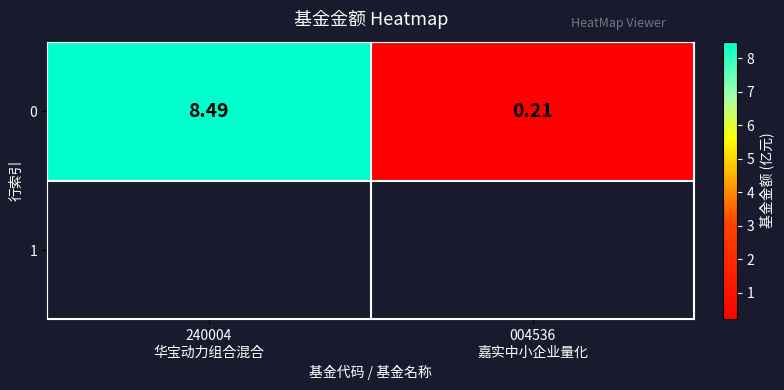

The chart shows a value of 8.5 at 240004
华宝动力组合混合. True or false?

True